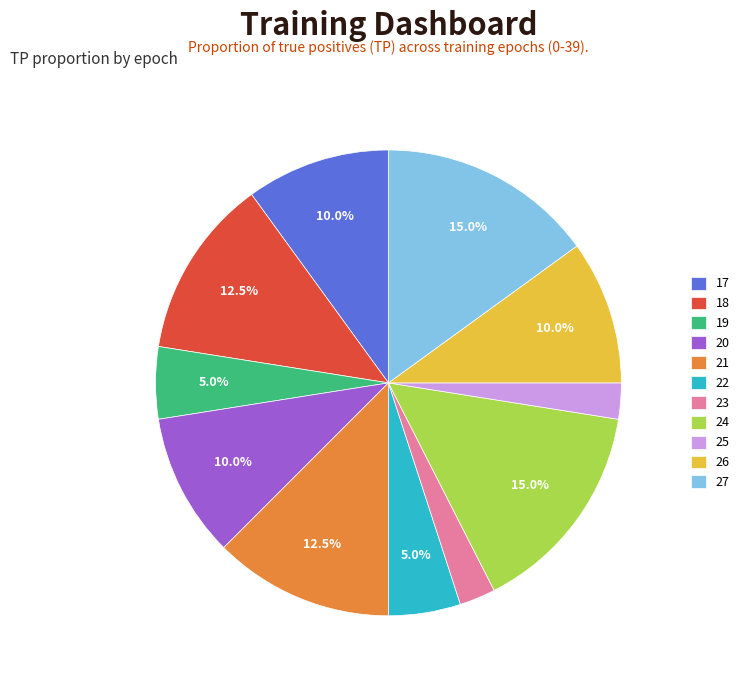

Does 27 represent more than half of the total?

No